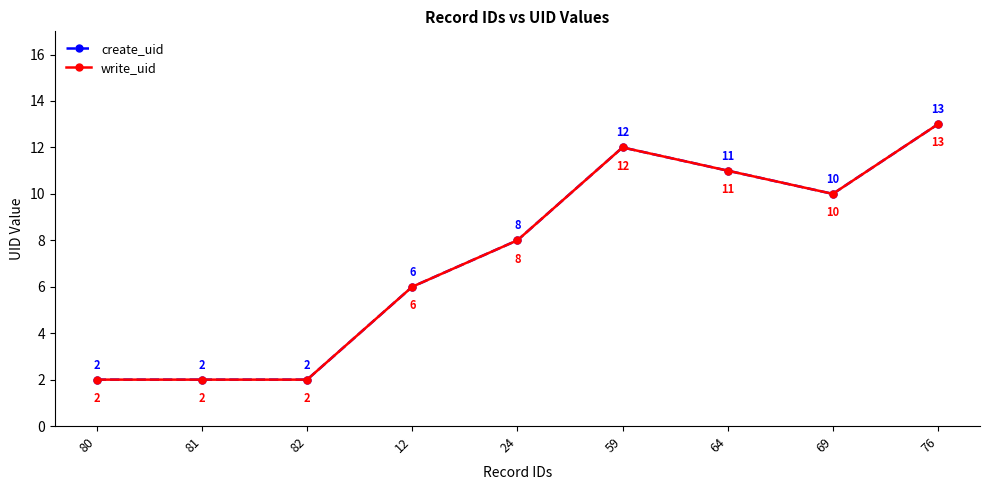

What is the maximum value for create_uid?

13